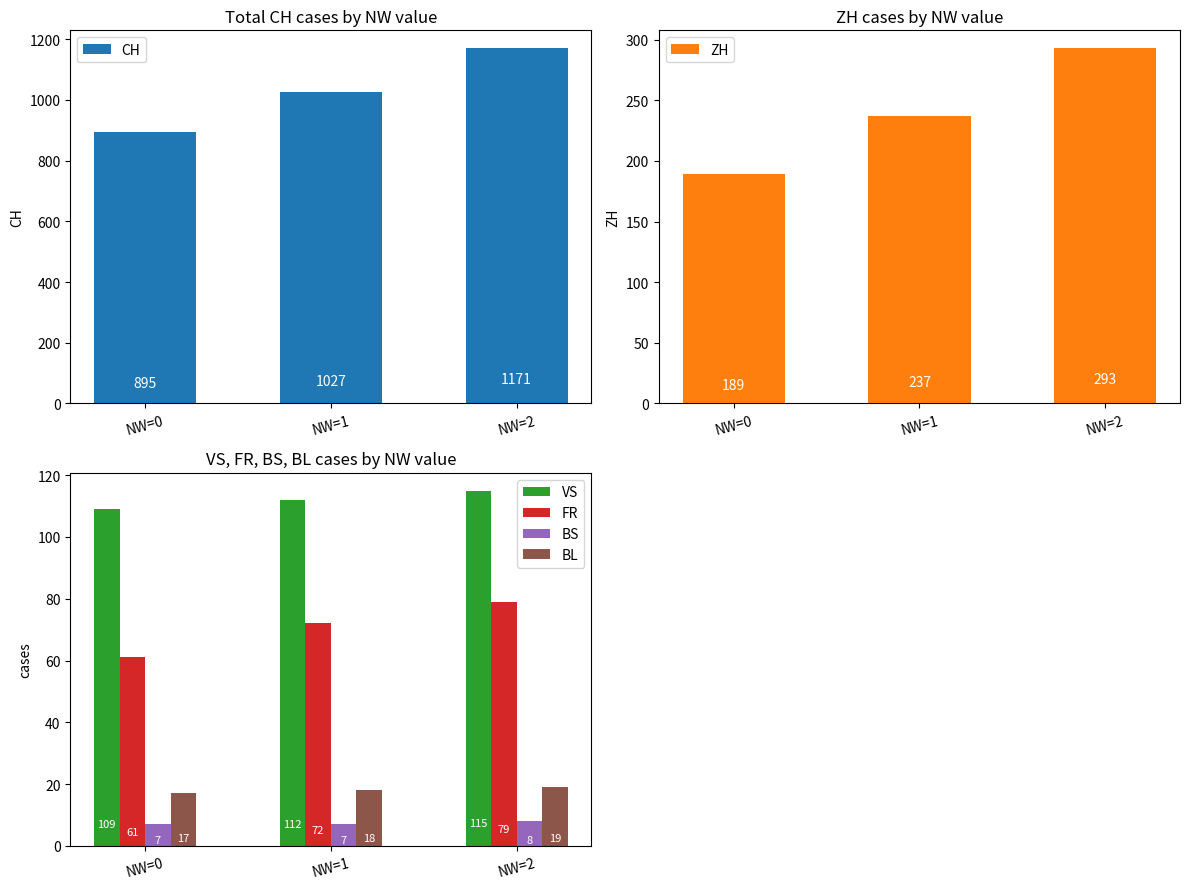

Are the bars grouped side by side (vs. stacked)?

Yes